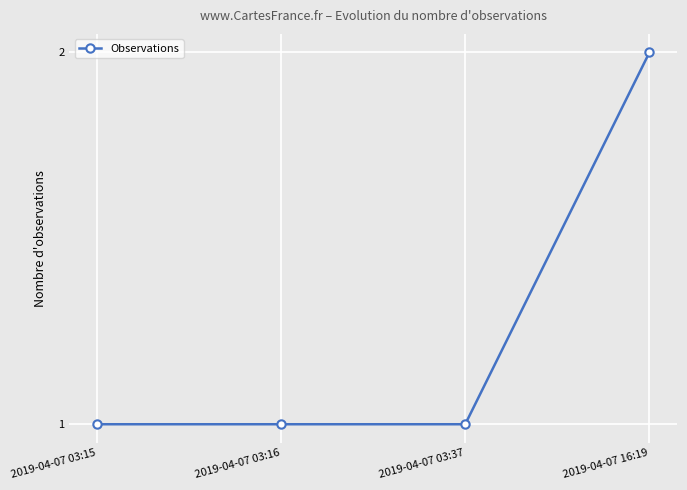

What is the label of the 3rd point from the right?

2019-04-07 03:16